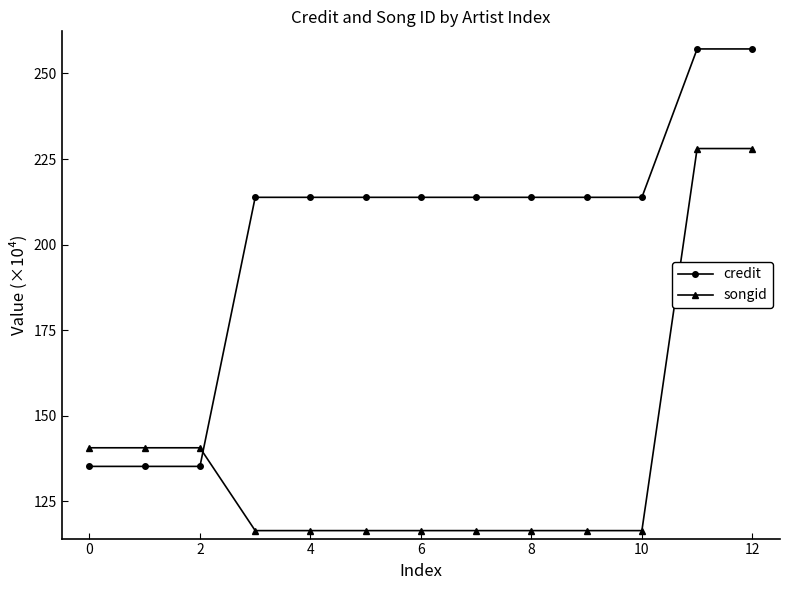

What is the difference between the maximum and minimum values in the songid series?

111.6